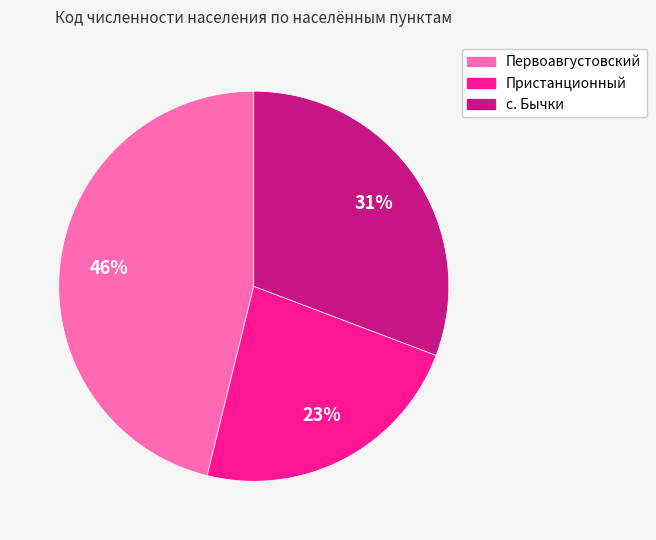

Which slice is the smallest?

Пристанционный